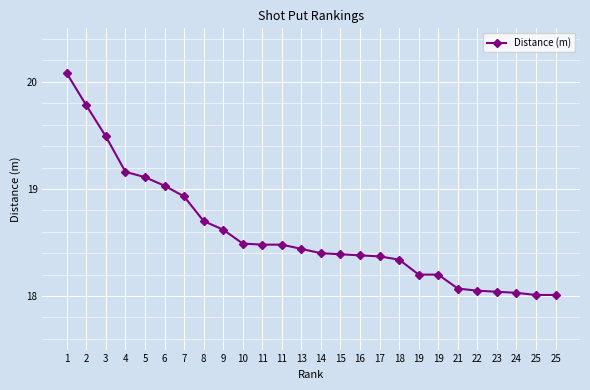

True or false: the data shows 6.2 at 2.

False